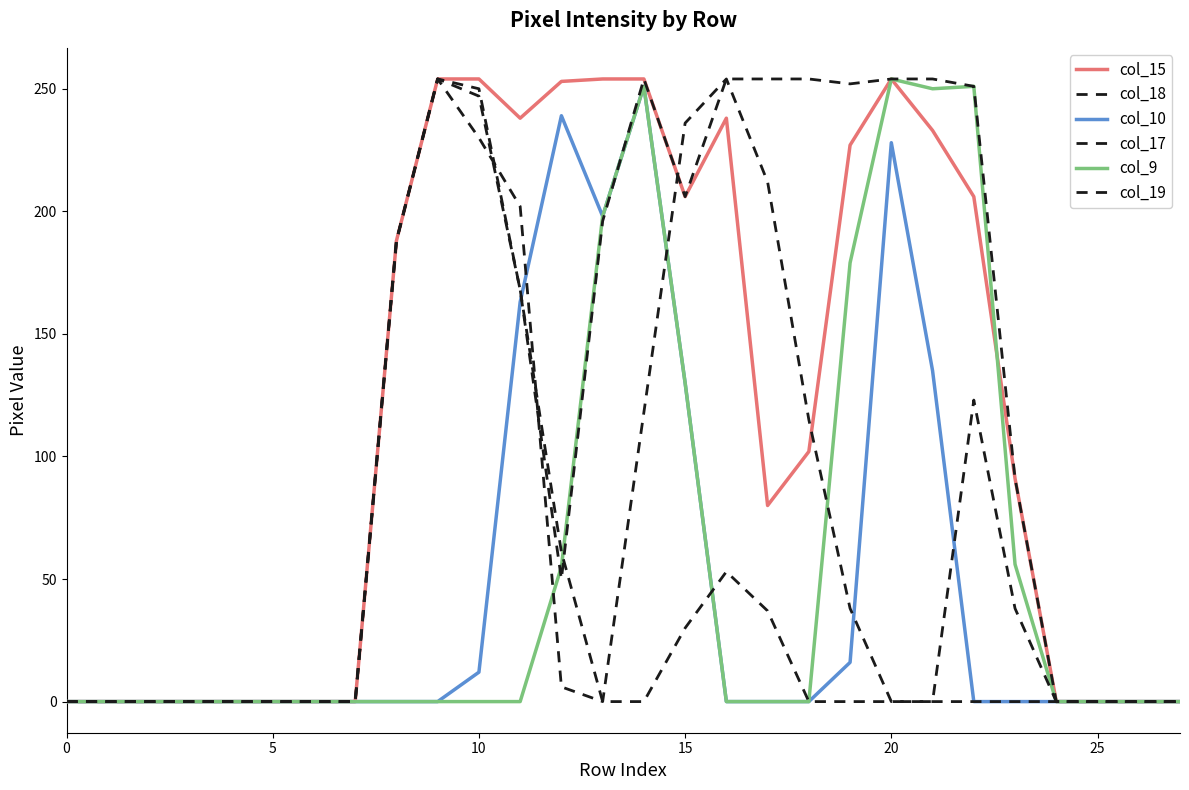

Between which two adjacent categories do col_9 and col_18 first intersect?

11 and 12